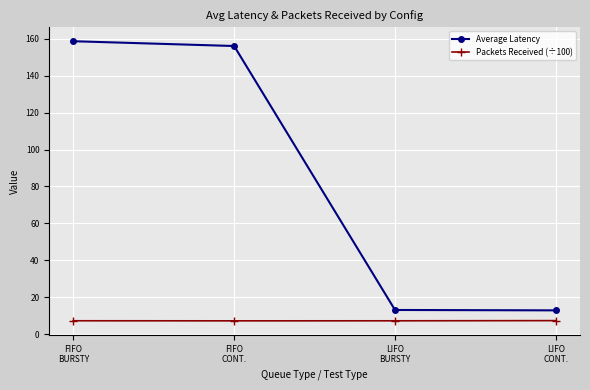

Which series has the largest total across all categories?

Average Latency